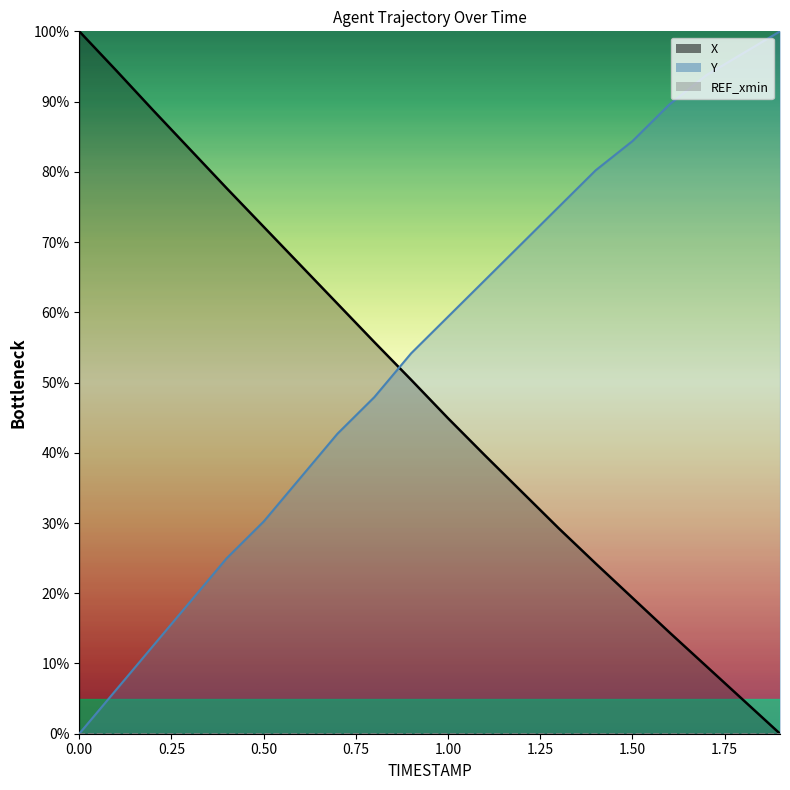

How many positive values does the X series have?

19